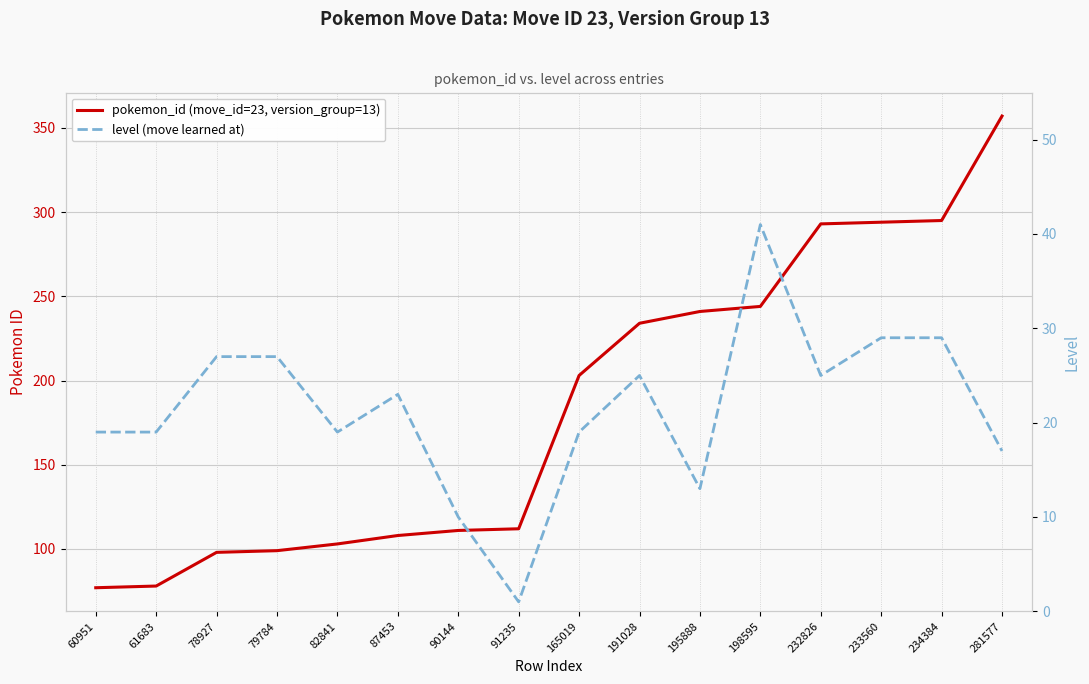

Rank the series by their average value, from lowest to highest.

level (move learned at), pokemon_id (move_id=23, version_group=13)